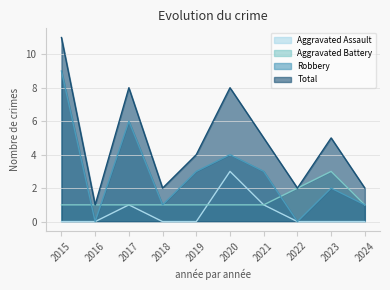

Where is the first local minimum for Total?

2016